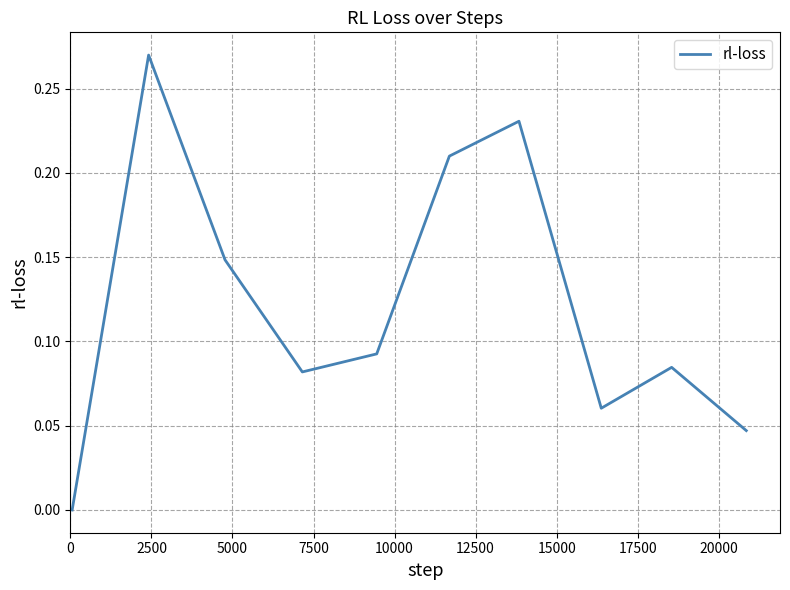

How many lines are shown in the chart?

1